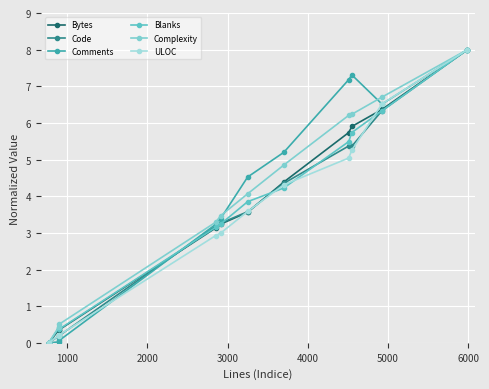

What is the difference between the highest and lowest values at 4000?

0.4